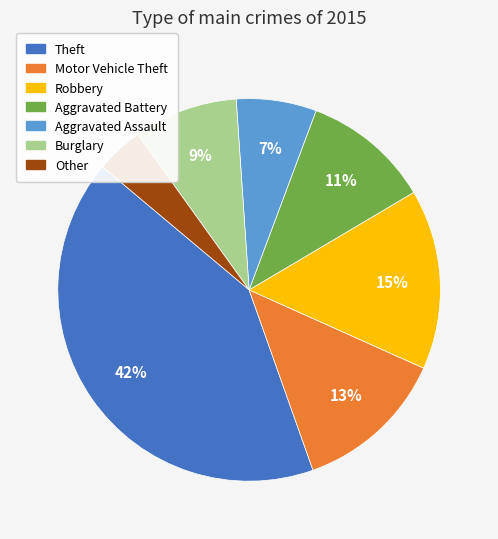

What percentage is the Aggravated Battery slice, to the nearest percent?

11%